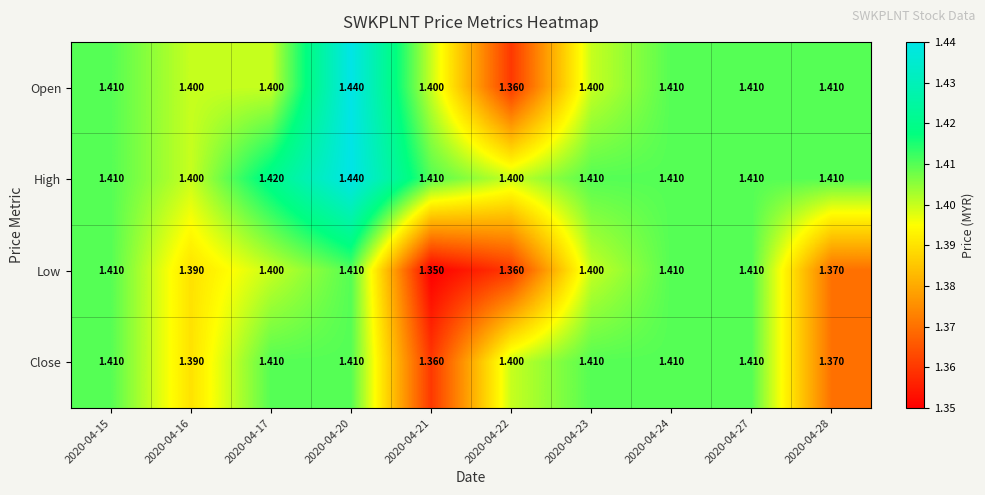

List the series in order of their overall mean, highest first.

High, Open, Close, Low